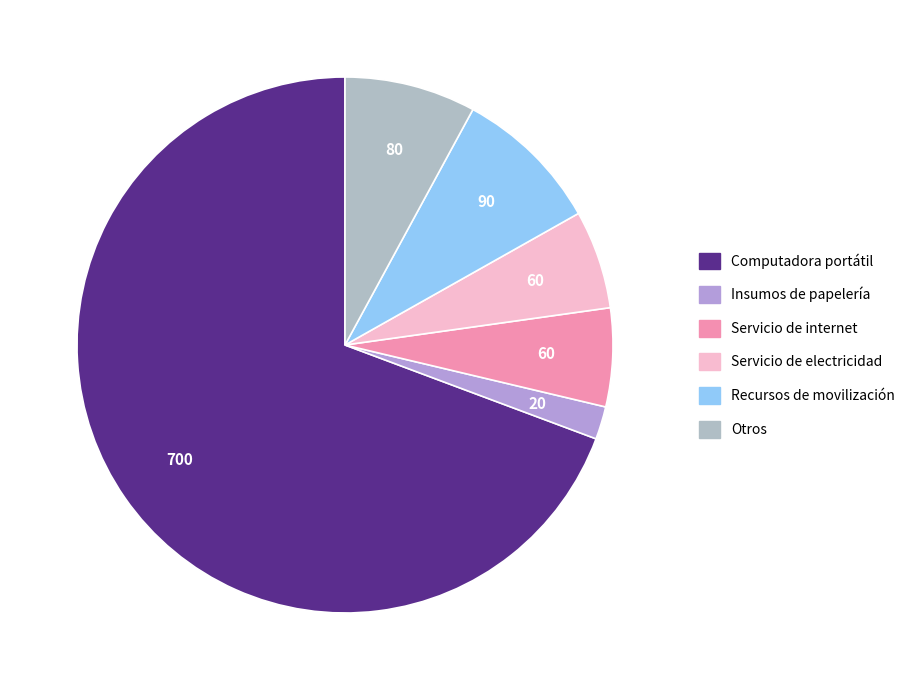

True or false: Servicio de electricidad accounts for 6% of the total.

True